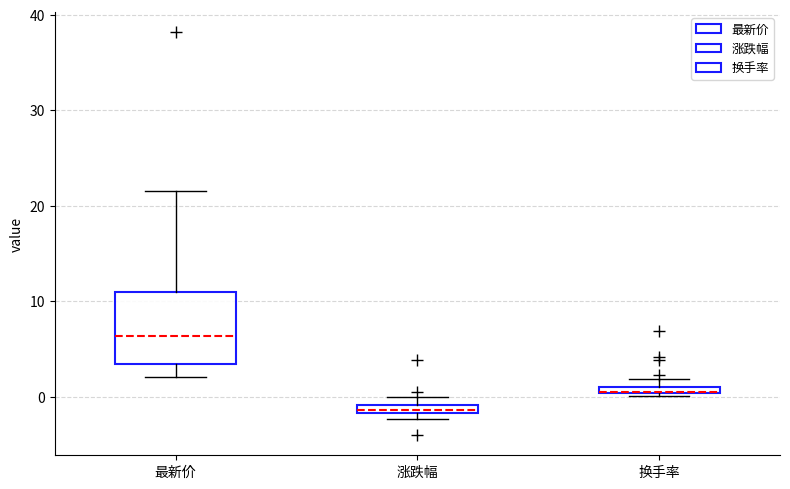

Which box is the tallest, from its lower edge to its upper edge?

最新价